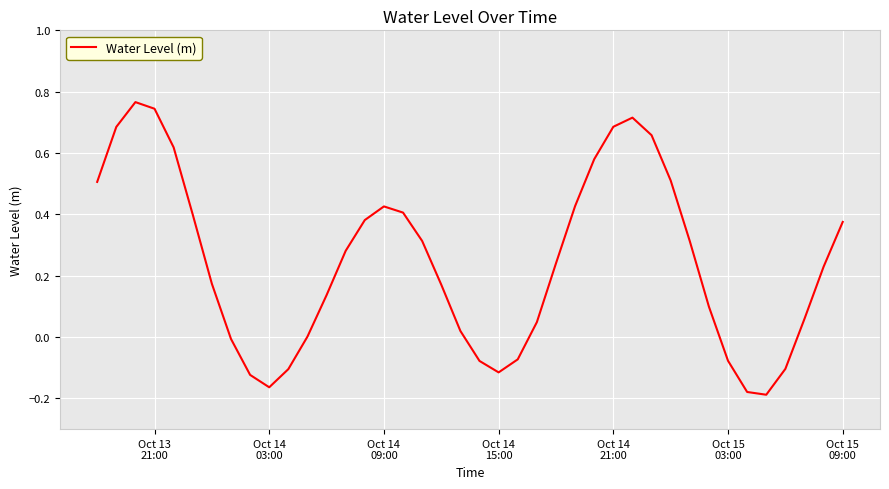

What is the difference between the maximum and minimum values?

1.0